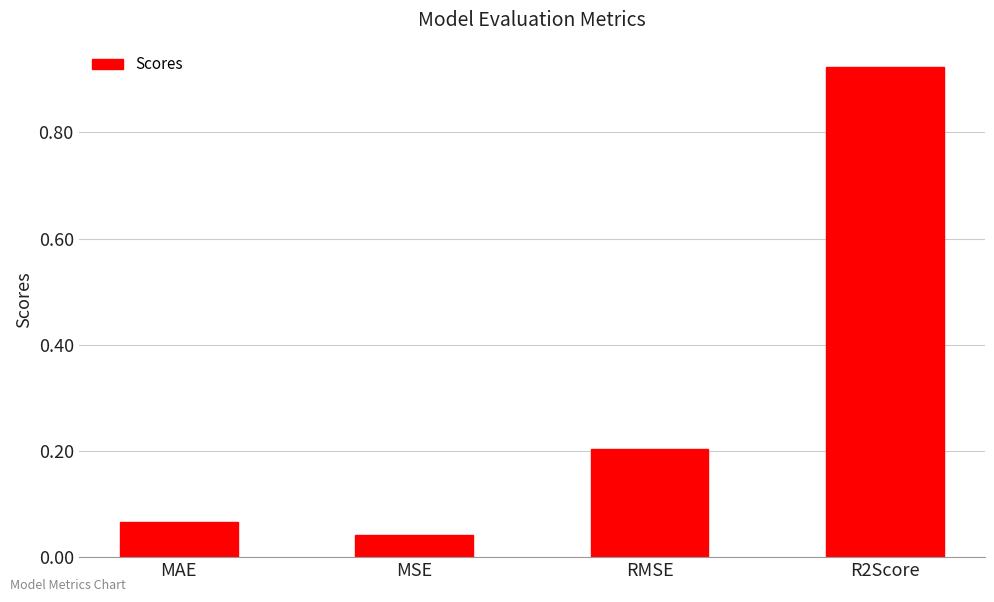

The chart shows a value of 0.1 at MSE. True or false?

False